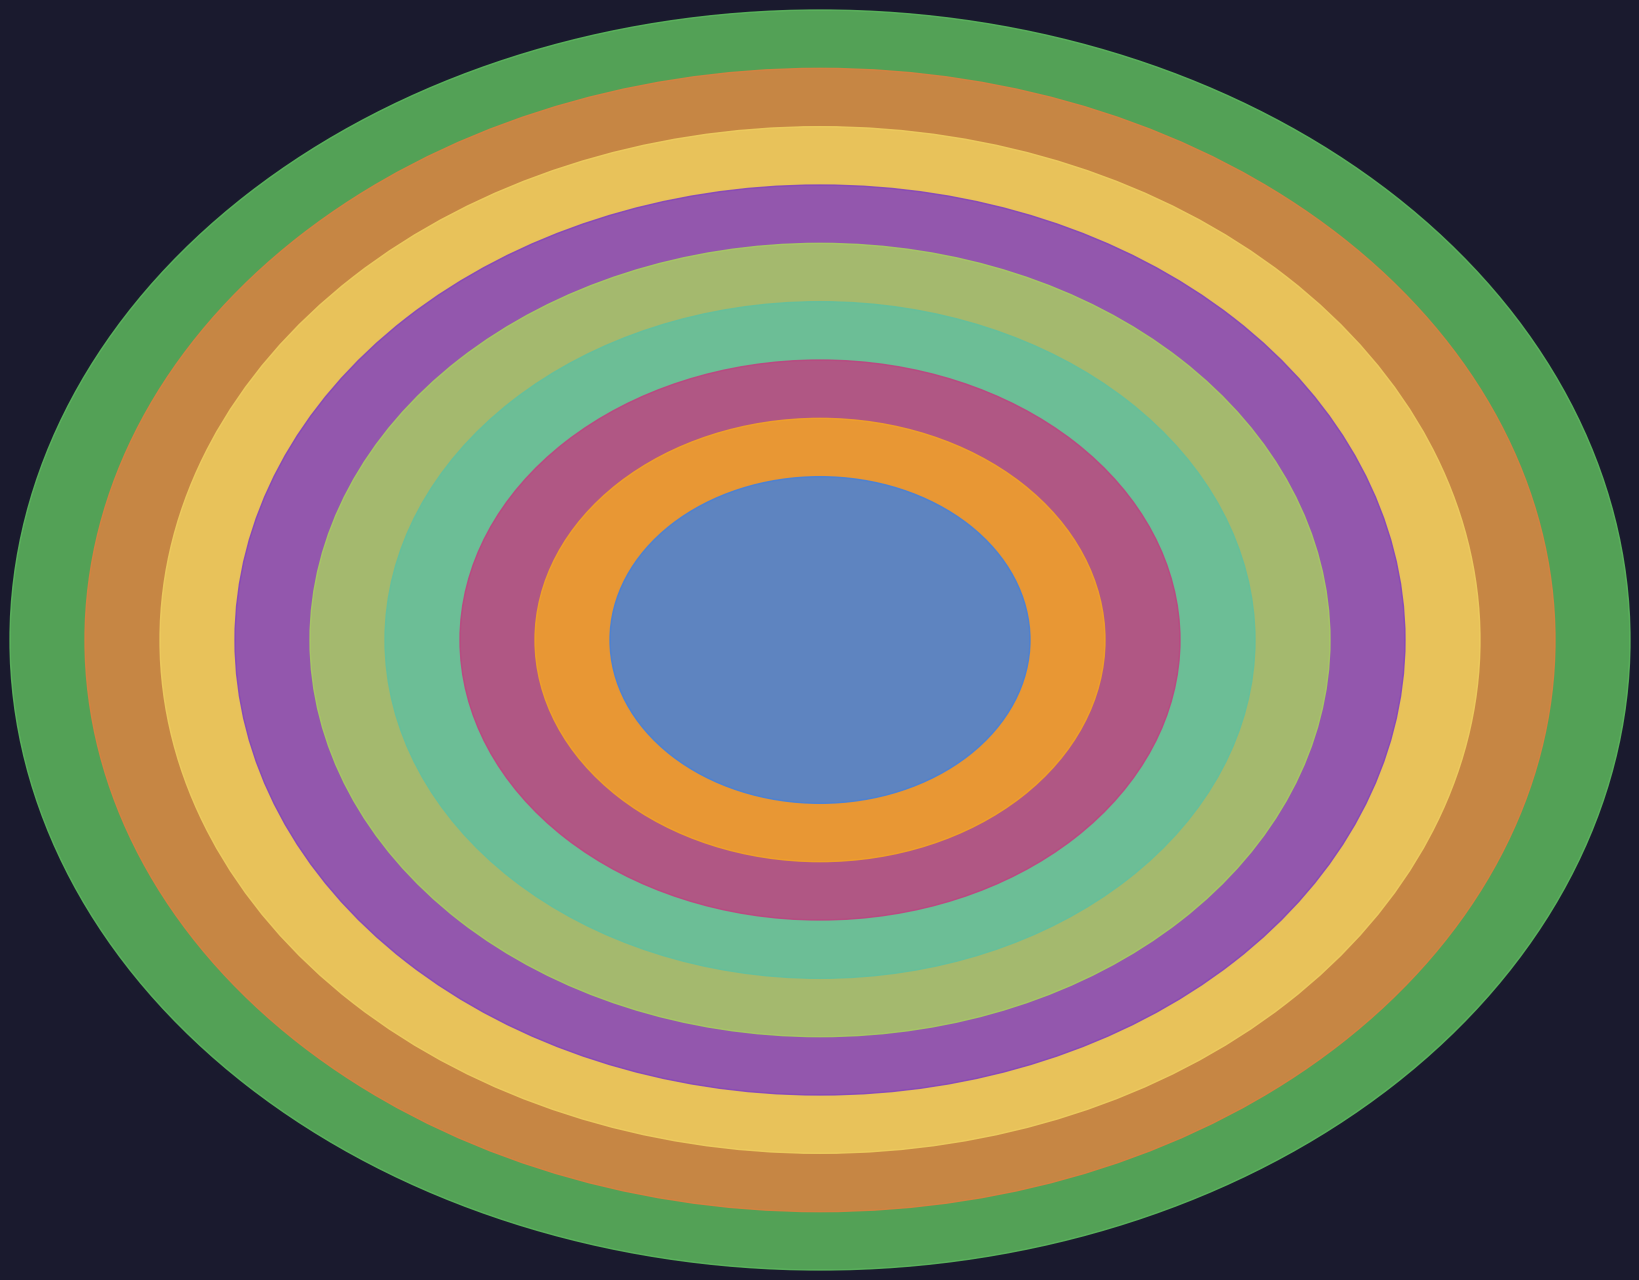

How many slices are in this pie chart?

9